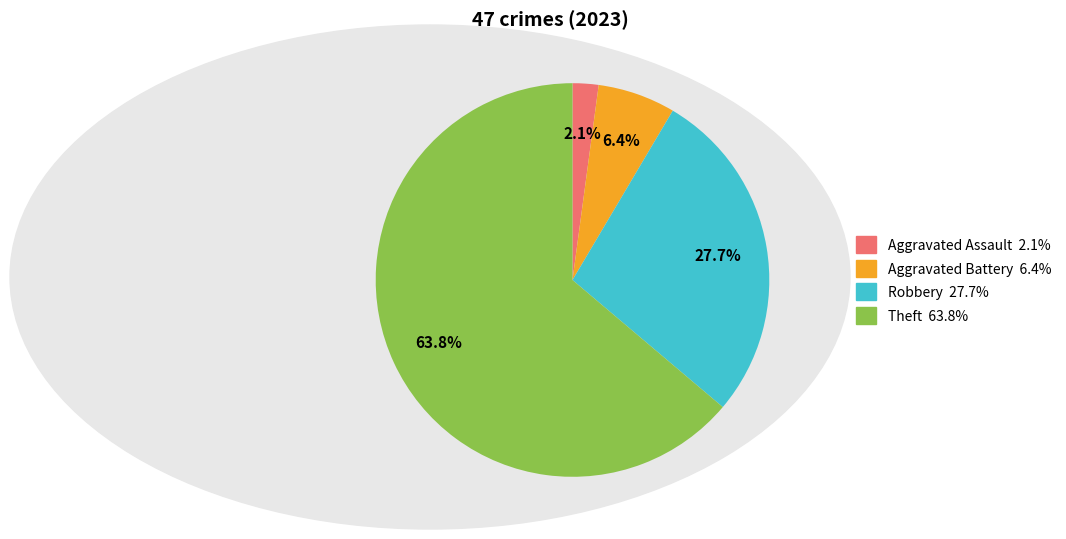

Is there any slice that represents more than half of the pie?

Yes